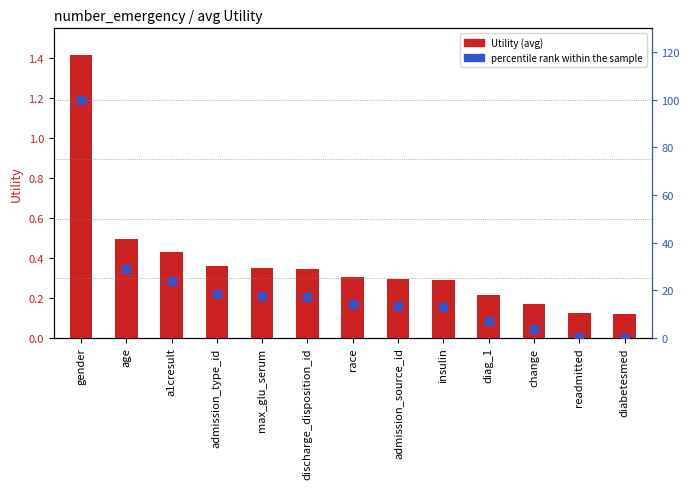

What are all the series names shown in the legend?

Utility, percentile rank within the sample